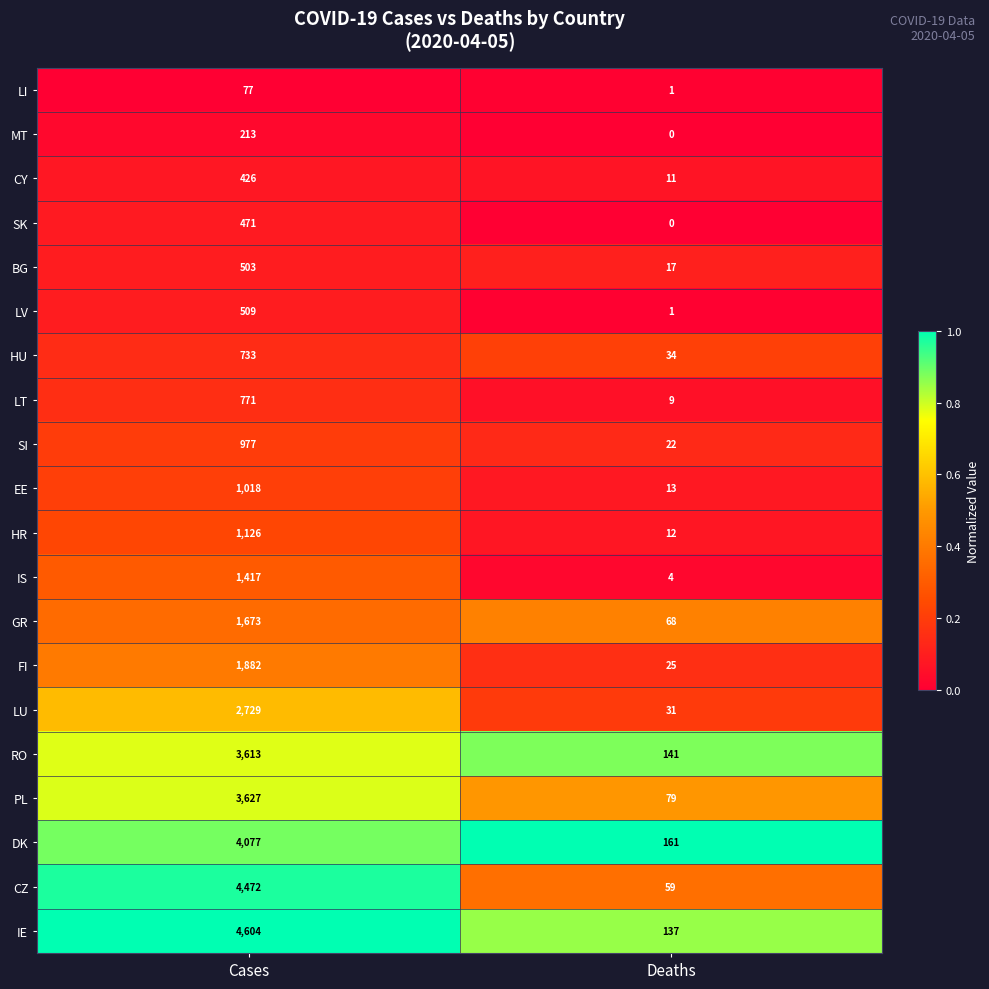

True or false: LI has a value of 1 at Deaths.

True